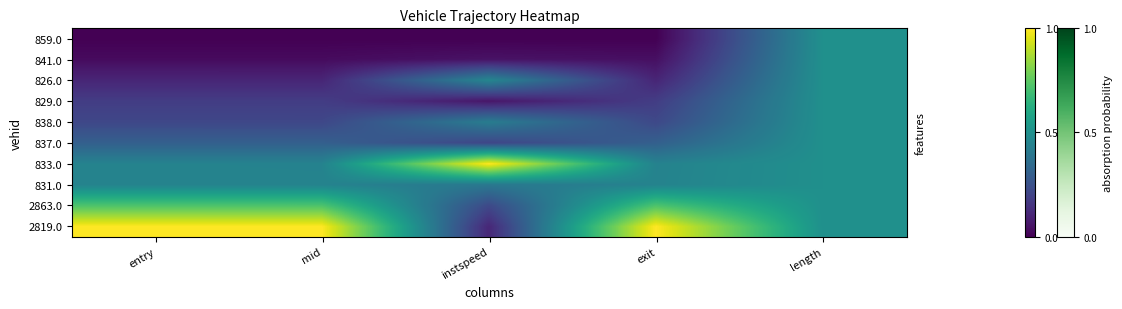

Reading right to left, extract all data points from this chart.

row_0: 0.5	0.0	0.0	0.0	0.0
row_1: 0.5	0.0	0.0	0.0	0.0
row_2: 0.5	0.1	0.5	0.1	0.1
row_3: 0.5	0.2	0.1	0.2	0.2
row_4: 0.5	0.2	0.4	0.2	0.2
row_5: 0.5	0.3	0.2	0.3	0.3
row_6: 0.5	0.4	1.0	0.4	0.4
row_7: 0.5	0.4	0.4	0.4	0.4
row_8: 0.5	0.7	0.2	0.7	0.7
row_9: 0.5	1.0	0.1	1.0	1.0